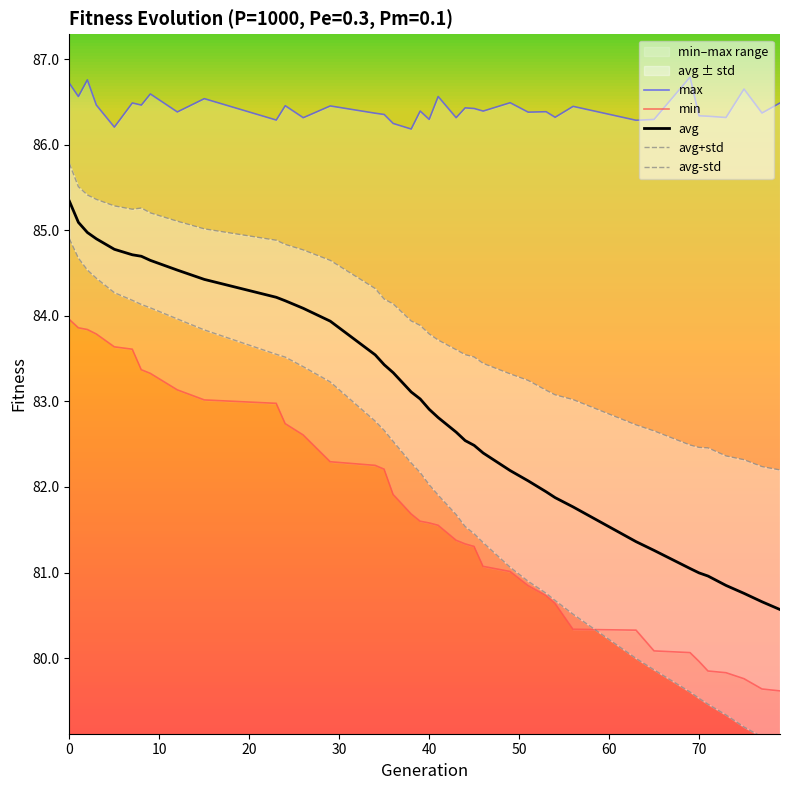

Is this an area chart (filled region under the line)?

No